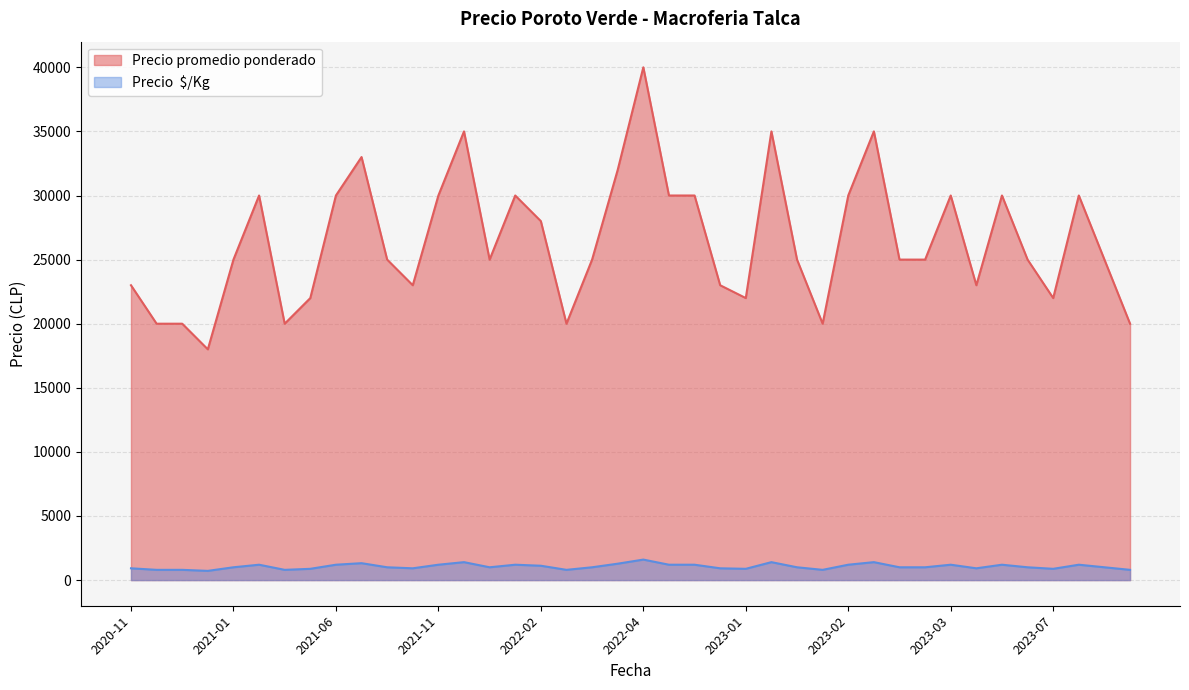

The Precio  $/Kg series shows 800 at 2022-03. True or false?

True